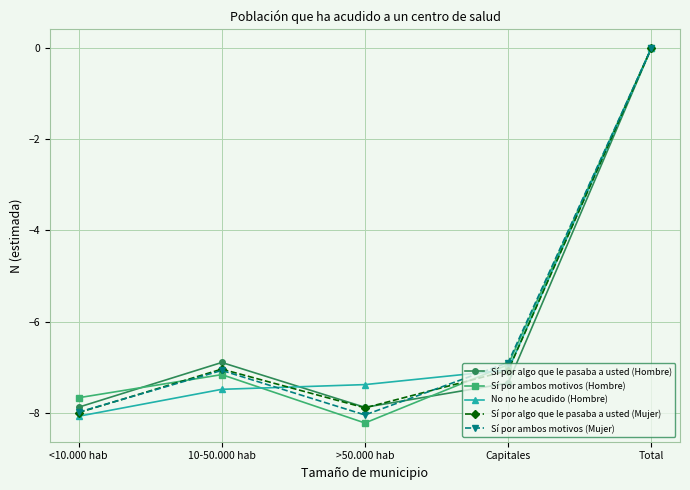

The value of No no he acudido (Hombre) at Capitales is -12.0. True or false?

False